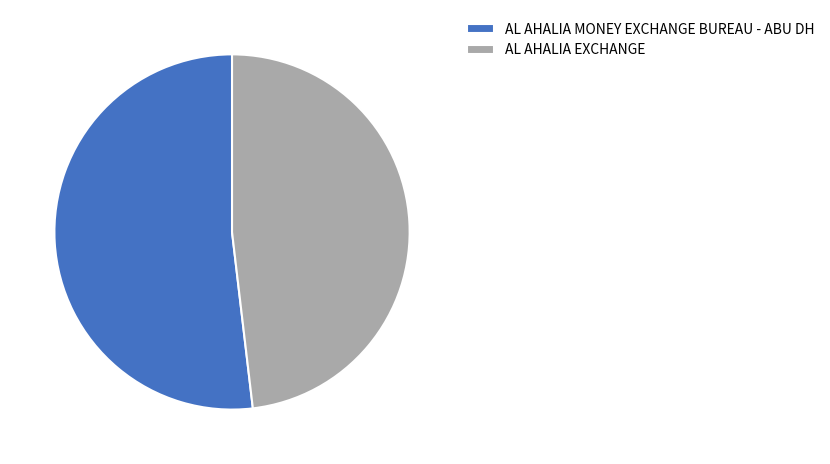

Which category has the smallest portion of the pie?

AL AHALIA EXCHANGE